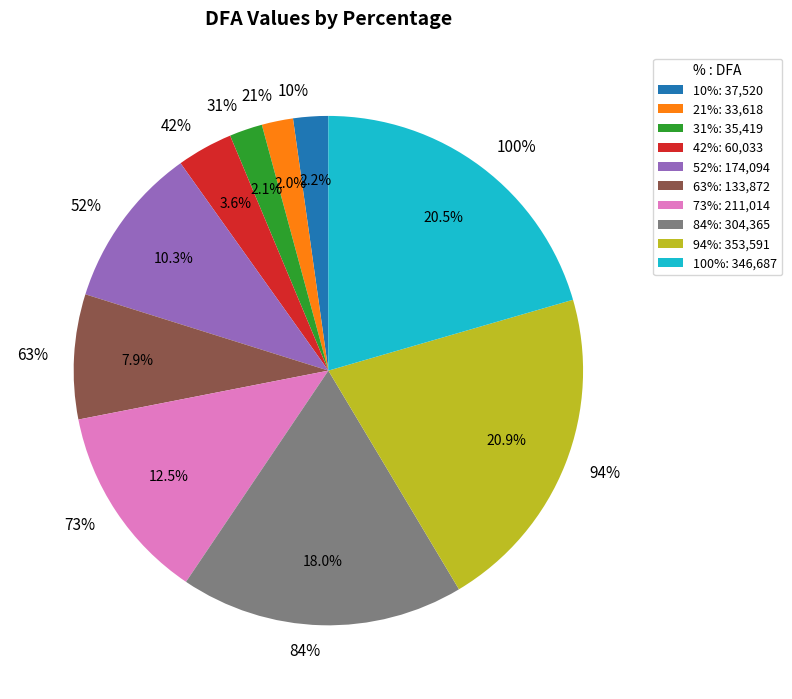

How many segments does this pie chart have?

10